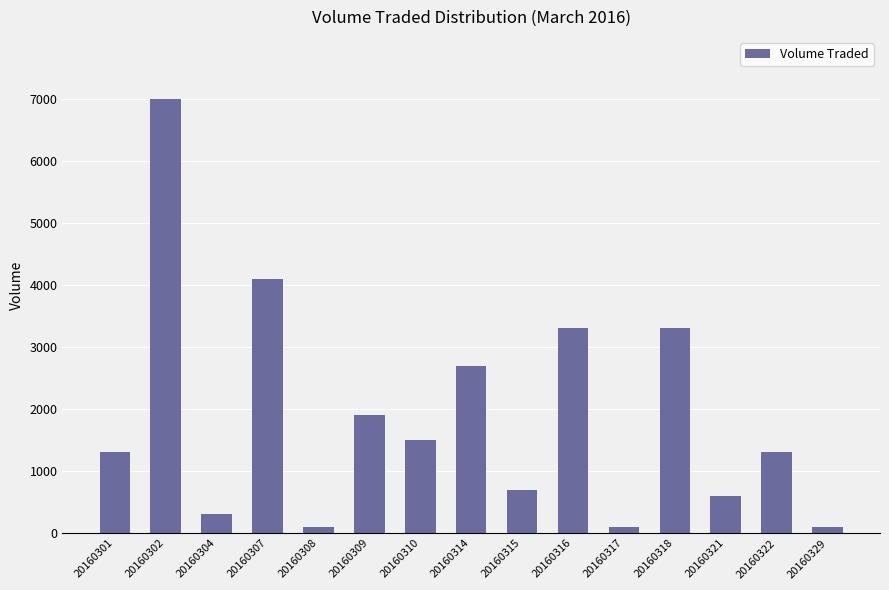

Between 20160309 and 20160304, which is larger?

20160309